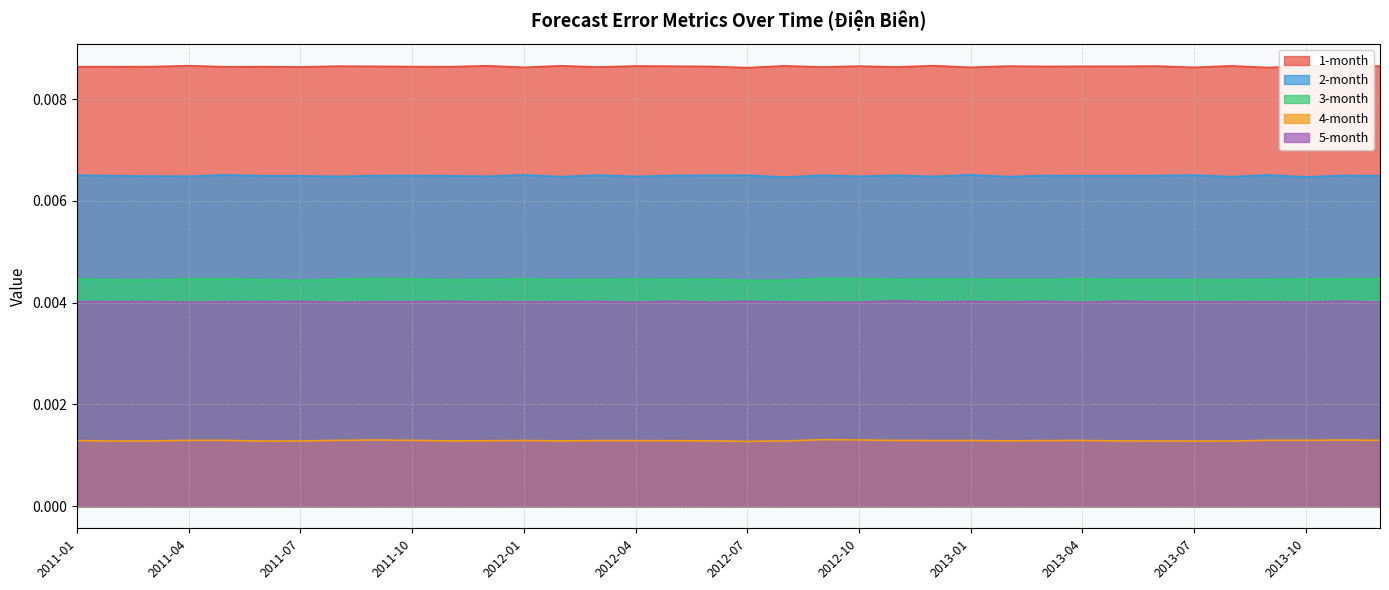

True or false: 2-month has a value of 0.0 at 2012-09.

True